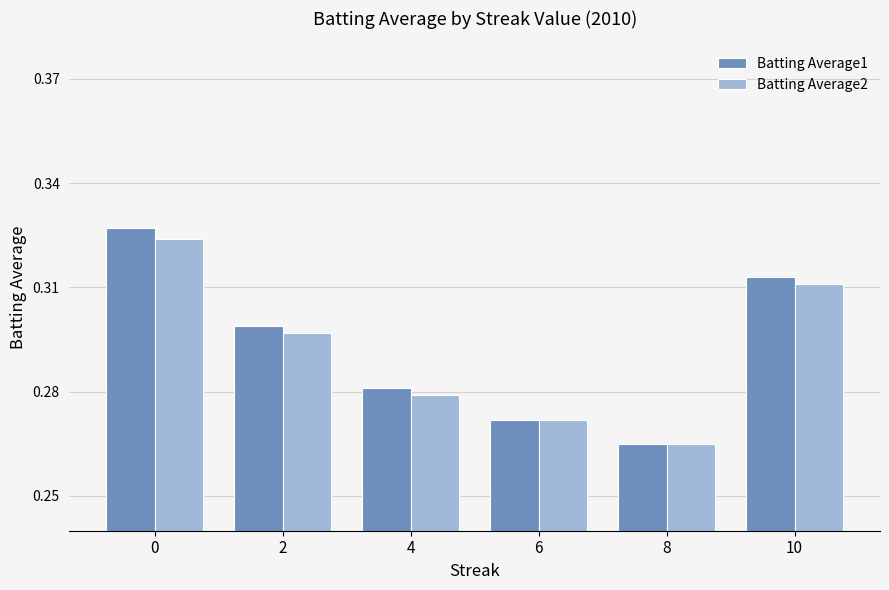

The Batting Average2 series shows 0.3 at 2. True or false?

True